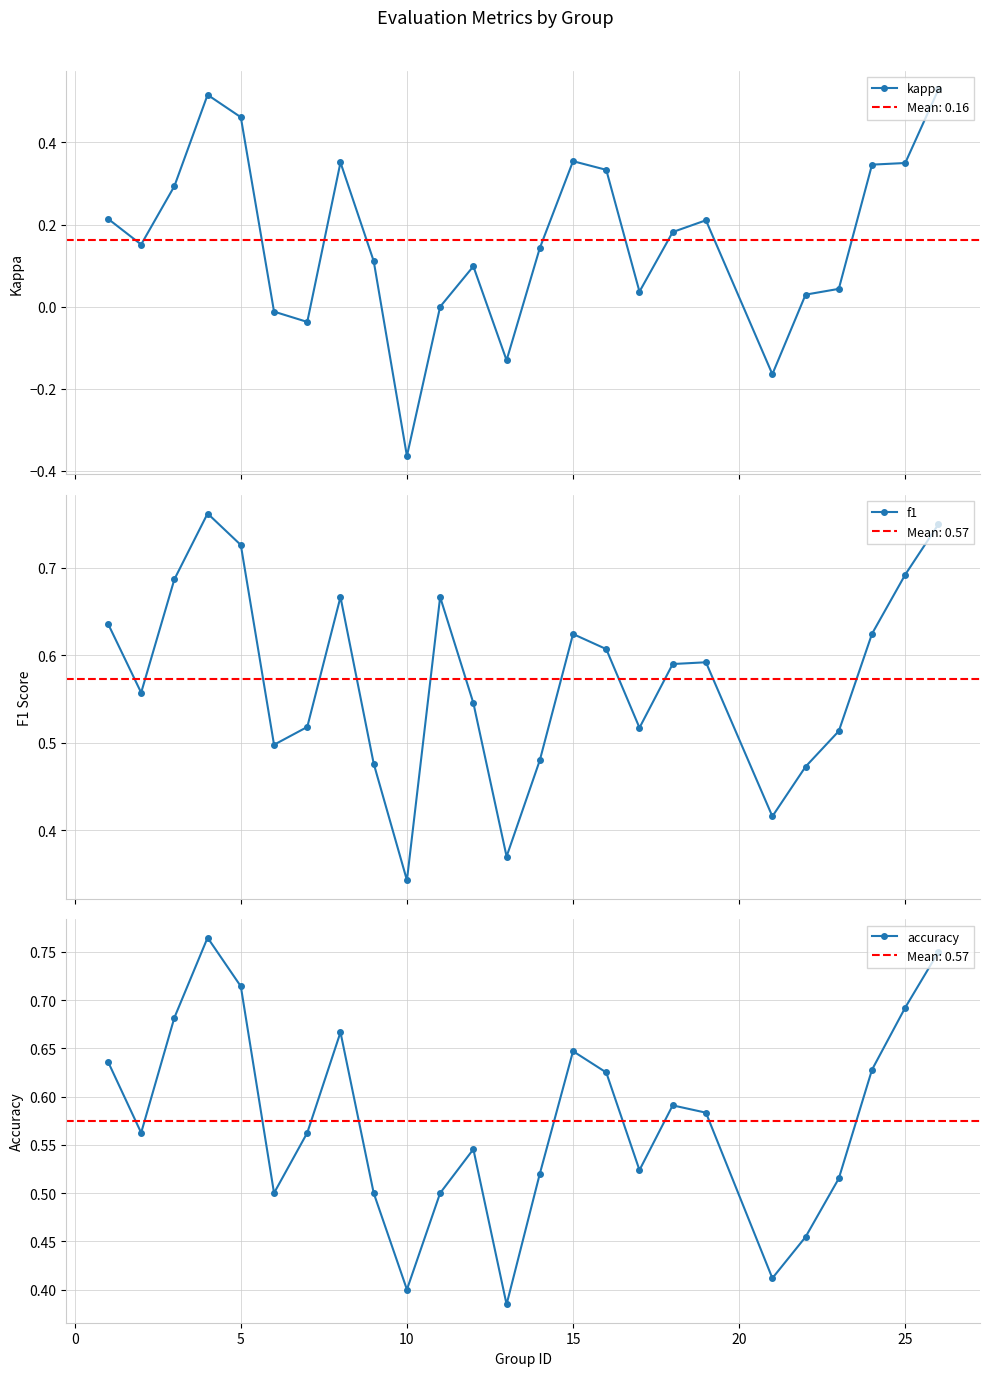

Count the f1 values in the range 0 to 1.

25